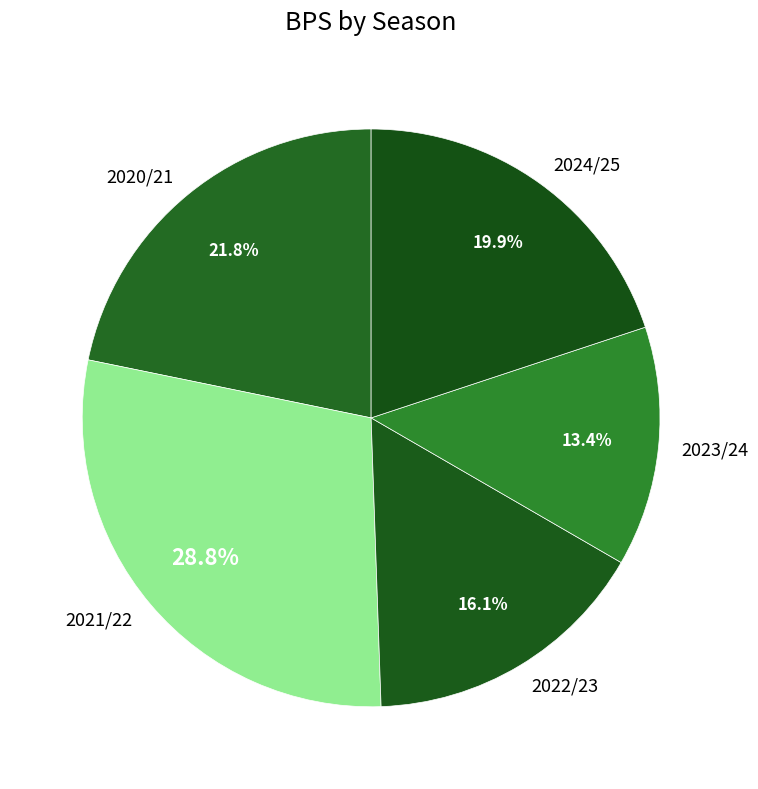

Is 2020/21 the majority of the pie?

No